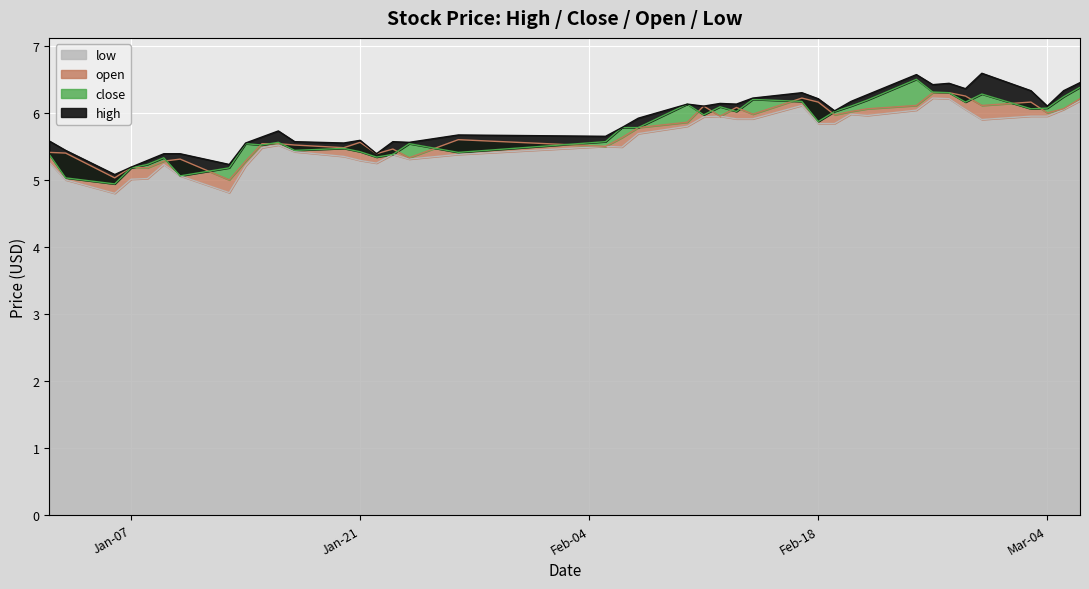

What is the value of the high point at the 22nd from the left?

6.1